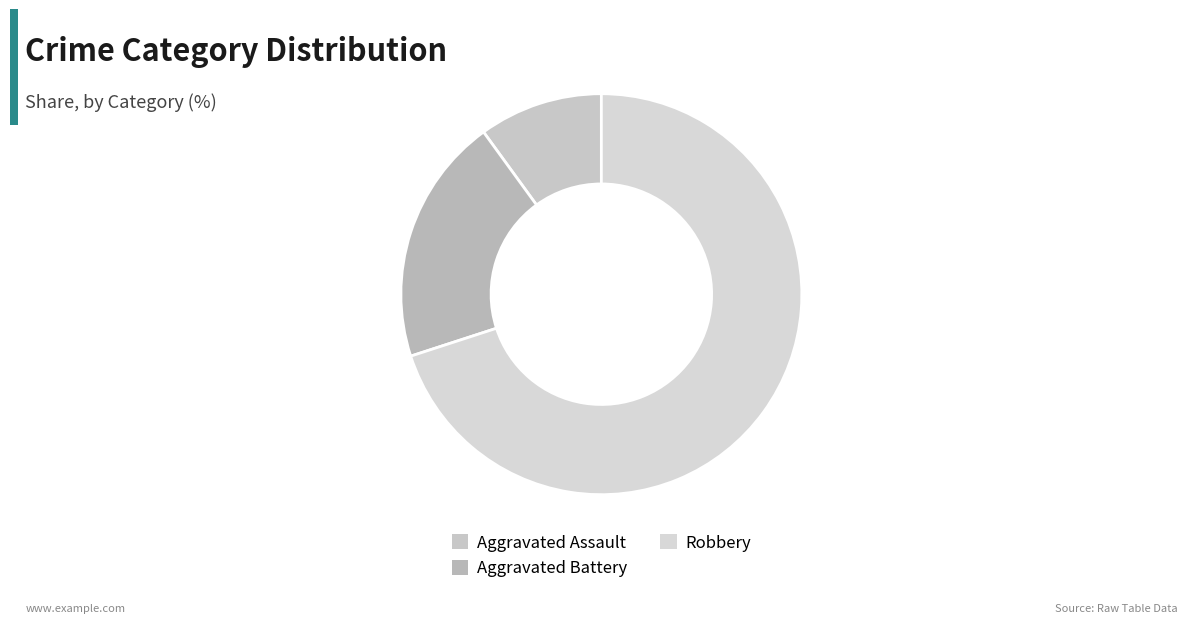

How many segments does this pie chart have?

3